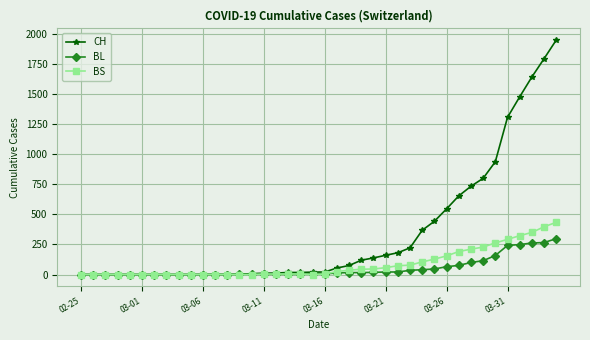

Which series has the largest total across all categories?

CH